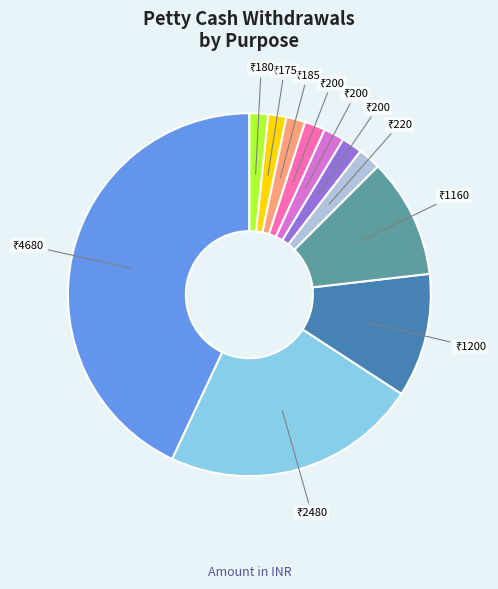

Is there any slice that represents more than half of the pie?

No